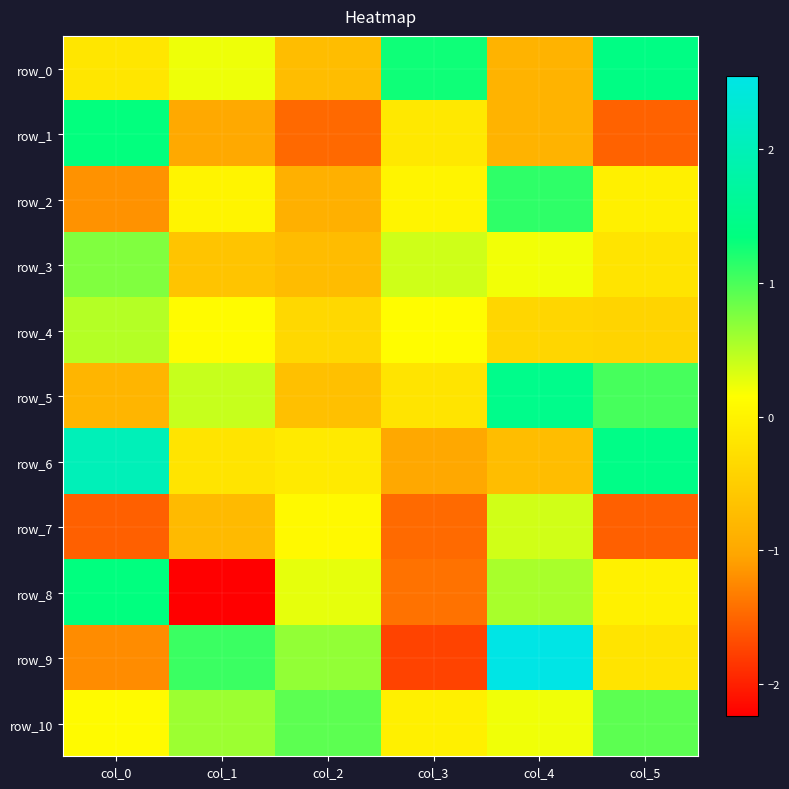

What is the maximum value shown in the chart?

2.5